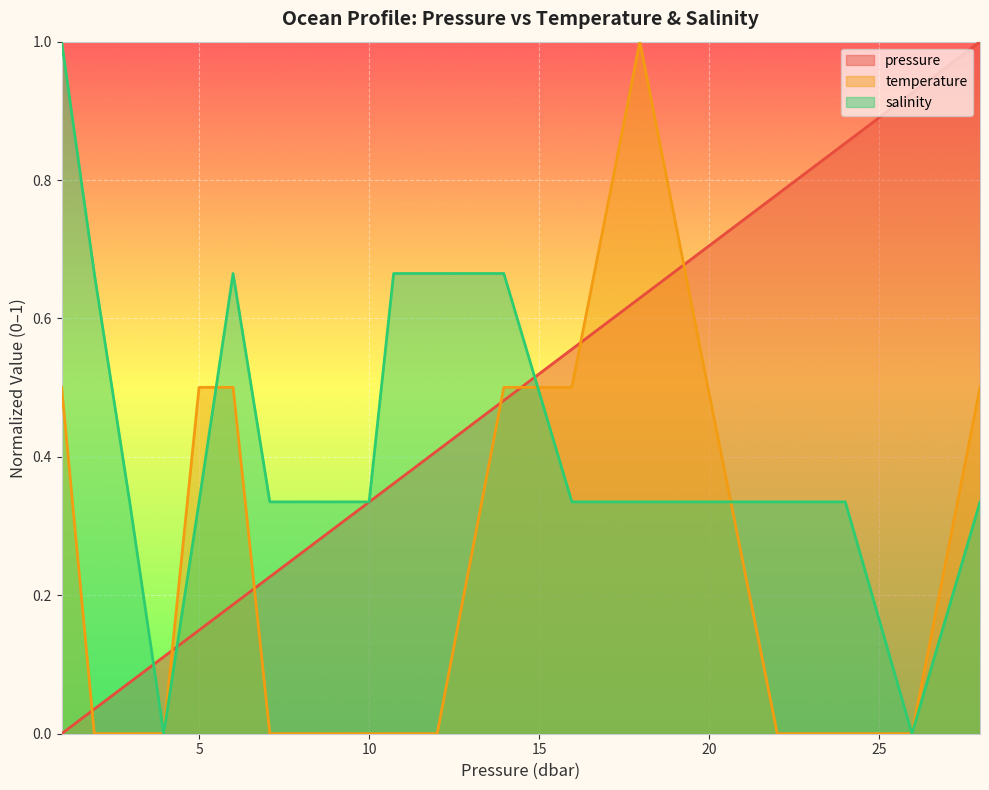

Reading left to right, what are all the values shown in this chart?

pressure: 0.0	0.0	0.1	0.1	0.1	0.2	0.2	0.3	0.3	0.3	0.4	0.4	0.5	0.6	0.6	0.7	0.8	0.9	0.9	1.0
temperature: 0.5	0.0	0.0	0.0	0.5	0.5	0.0	0.0	0.0	0.0	0.0	0.0	0.5	0.5	1.0	0.5	0.0	0.0	0.0	0.5
salinity: 1.0	0.7	0.3	0.0	0.3	0.7	0.3	0.3	0.3	0.3	0.7	0.7	0.7	0.3	0.3	0.3	0.3	0.3	0.0	0.3